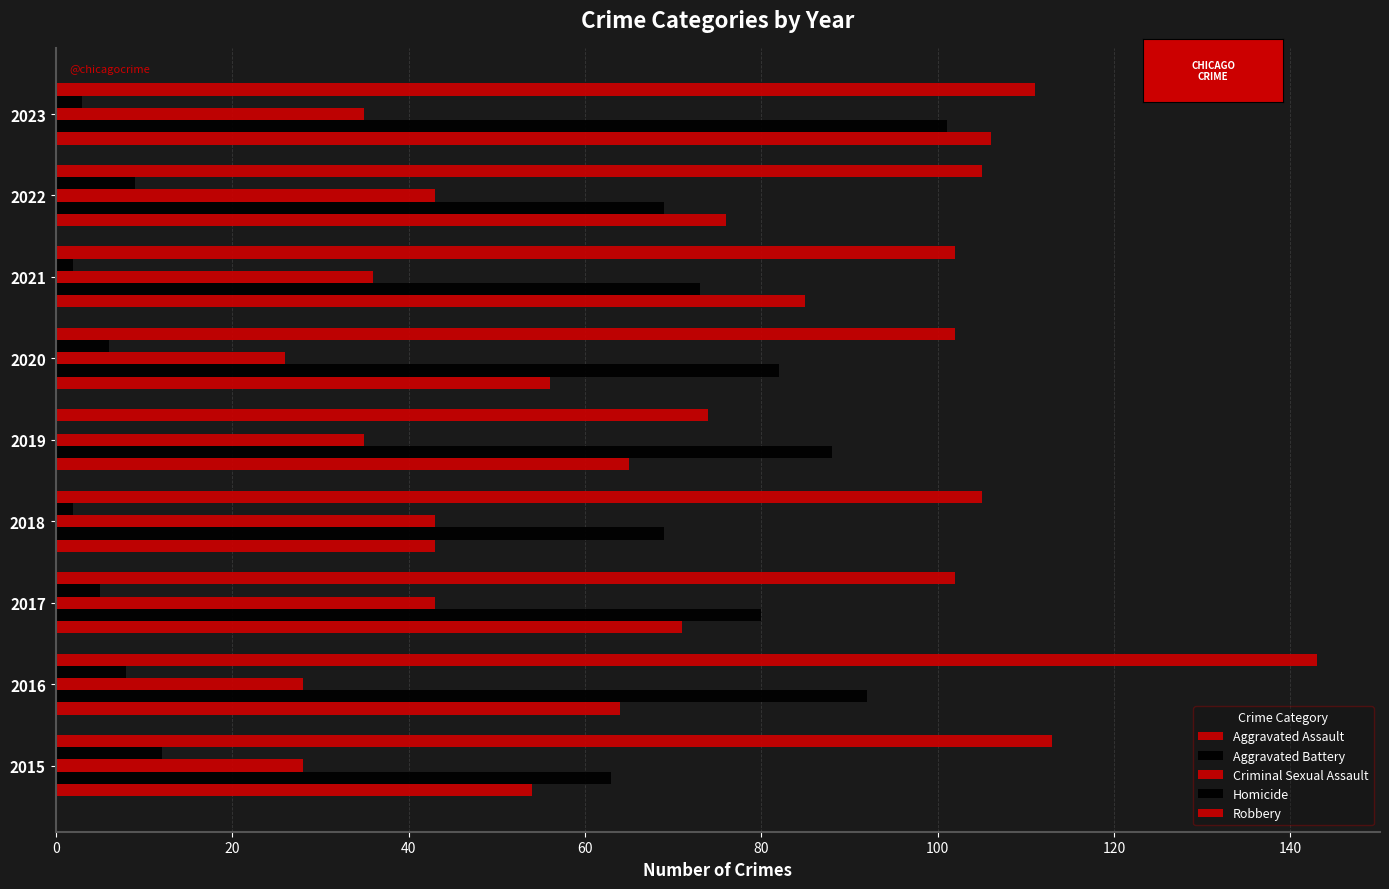

Does the chart contain stacked bars?

No